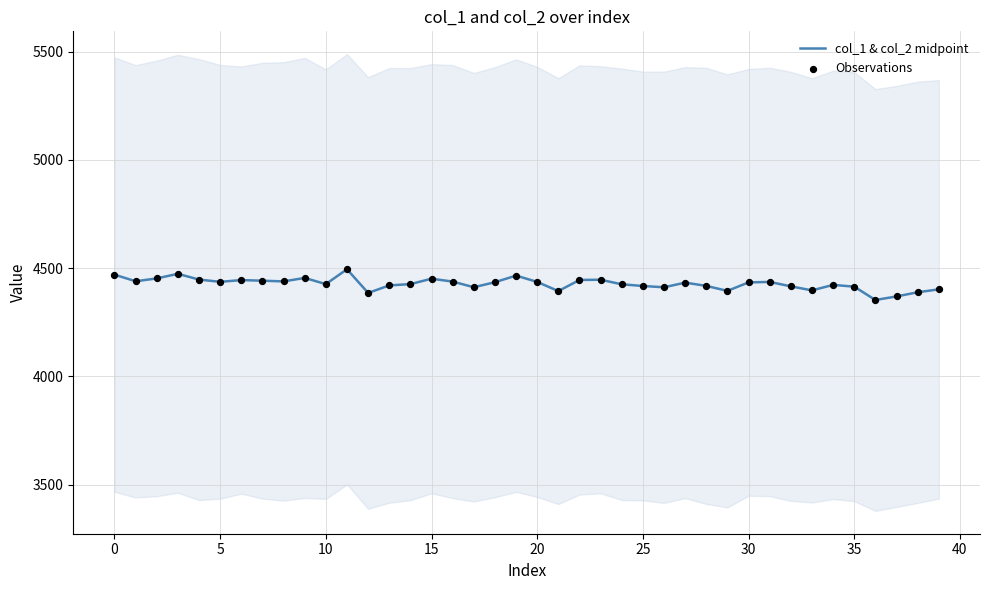

What are all the series names shown in the legend?

col_1 & col_2 midpoint, Observations